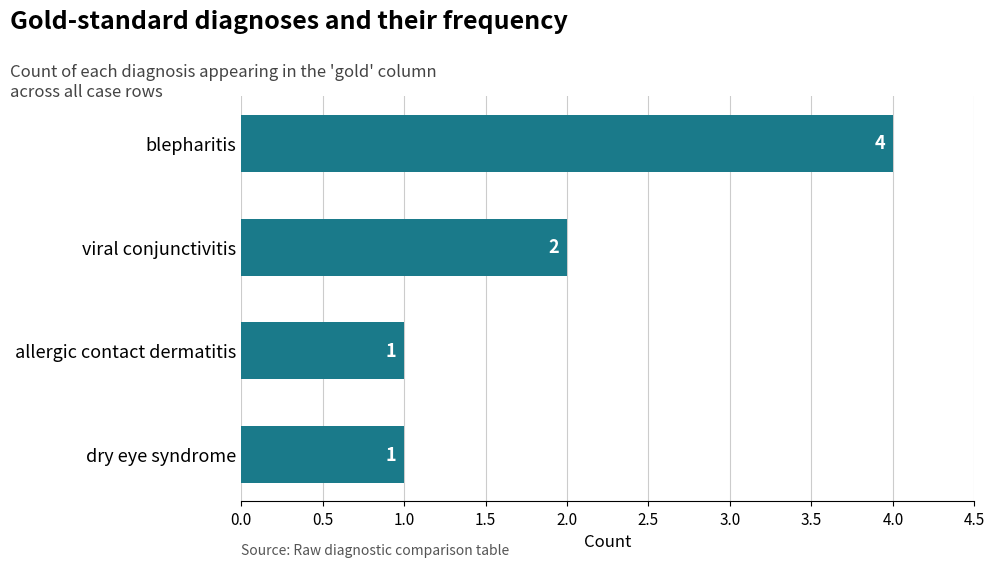

The chart shows a value of 1 at allergic contact dermatitis. True or false?

True